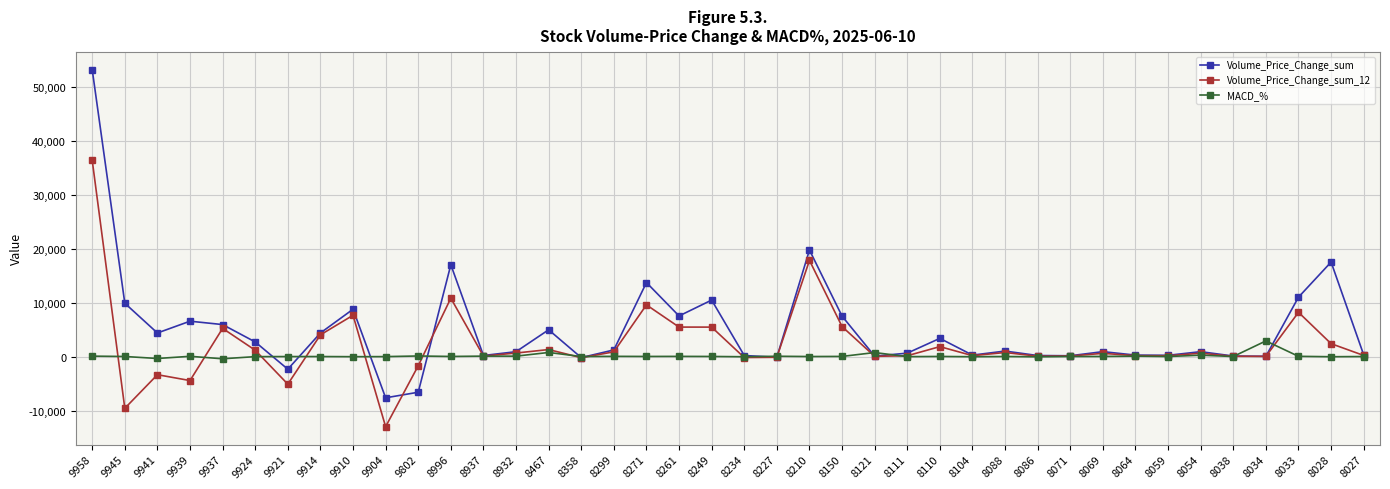

What is the spread (max minus min) of values at 8064?

181.9